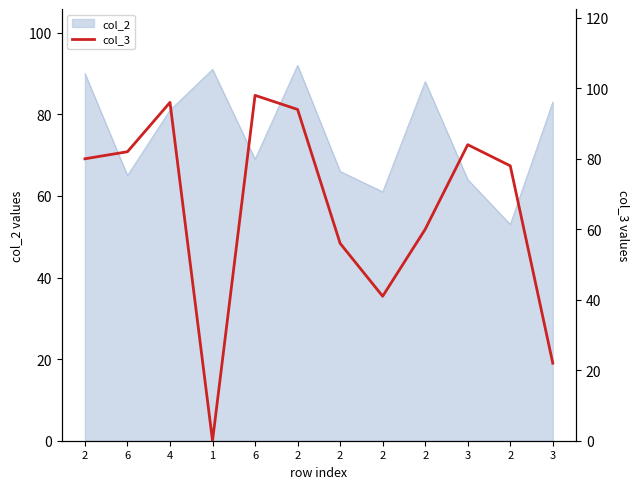

Does the chart have visible grid lines?

No